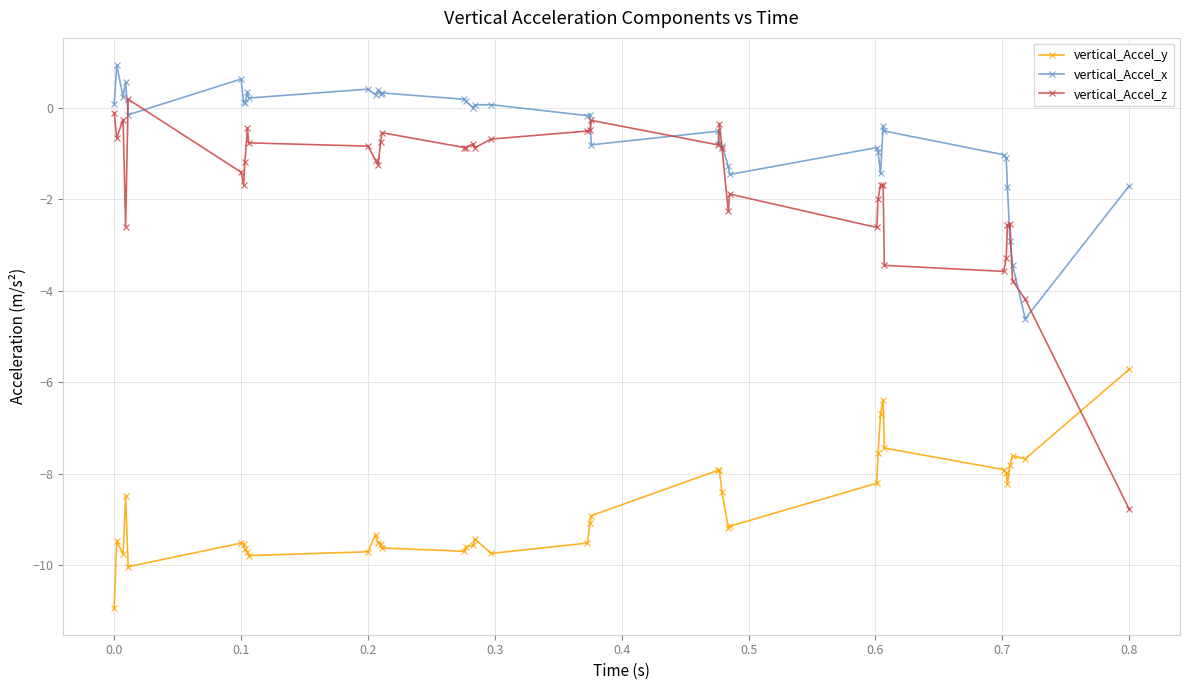

Rank the series by their maximum value, from highest to lowest.

vertical_Accel_x, vertical_Accel_z, vertical_Accel_y